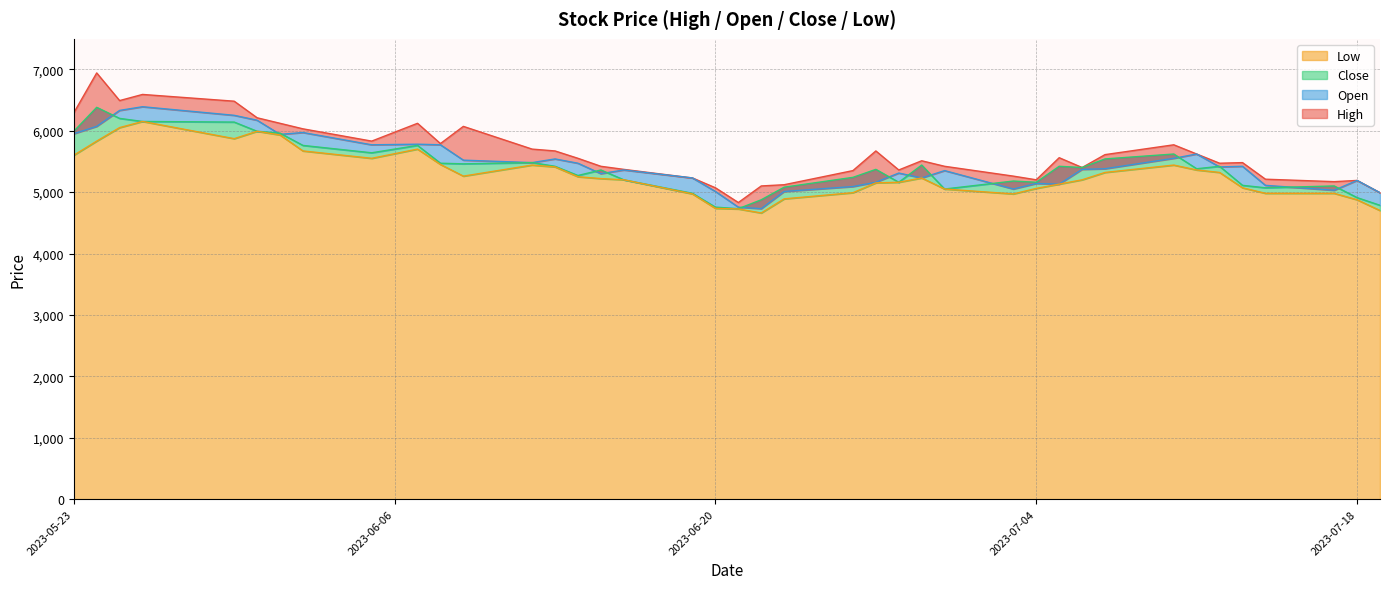

Count the number of data series in this chart.

4